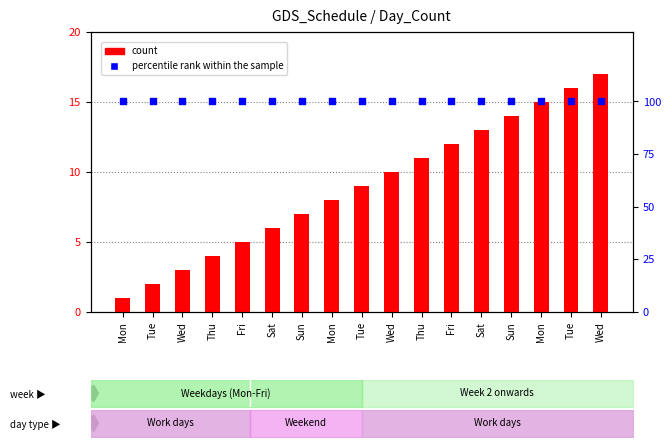

Which series has the largest total across all categories?

percentile rank within the sample